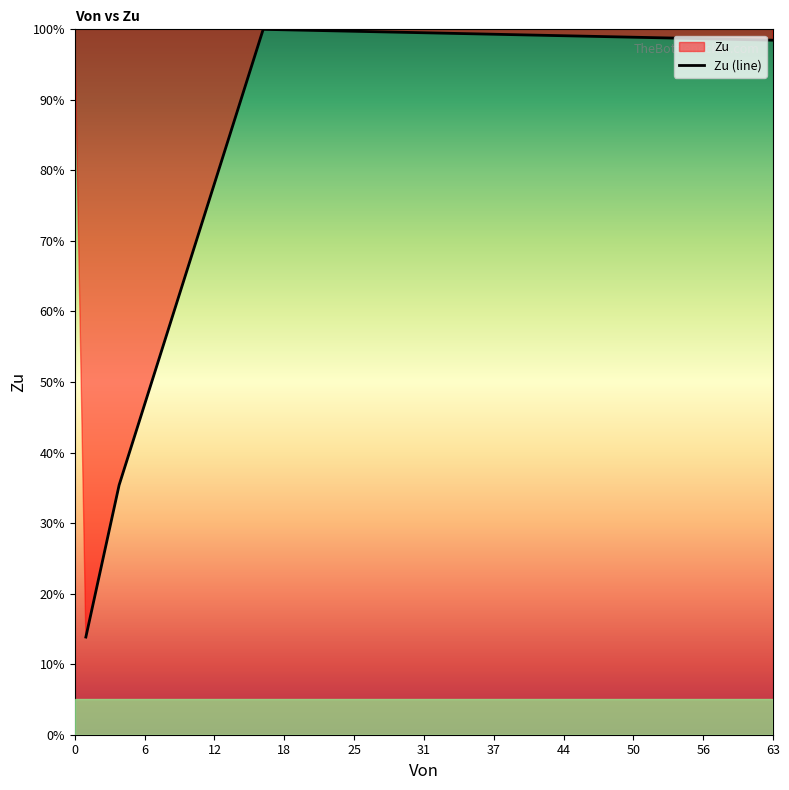

True or false: there are more than 2 points higher than both neighbors.

False